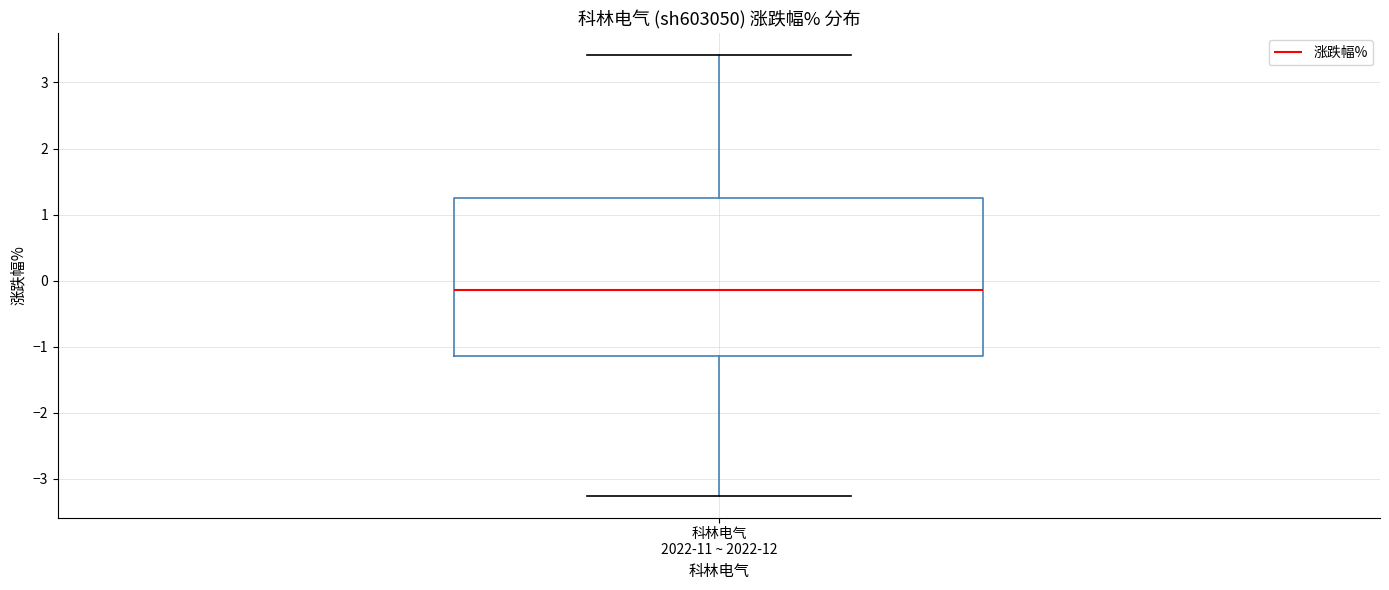

Read this box plot against the y-axis: the position of the median line, the range covered by the box, and the ends of both whiskers. The values are not printed on the chart, so give them approximately, as read against the axis.

median -0.1, box -1.1 to 1.2, whiskers -3.2 to 3.4